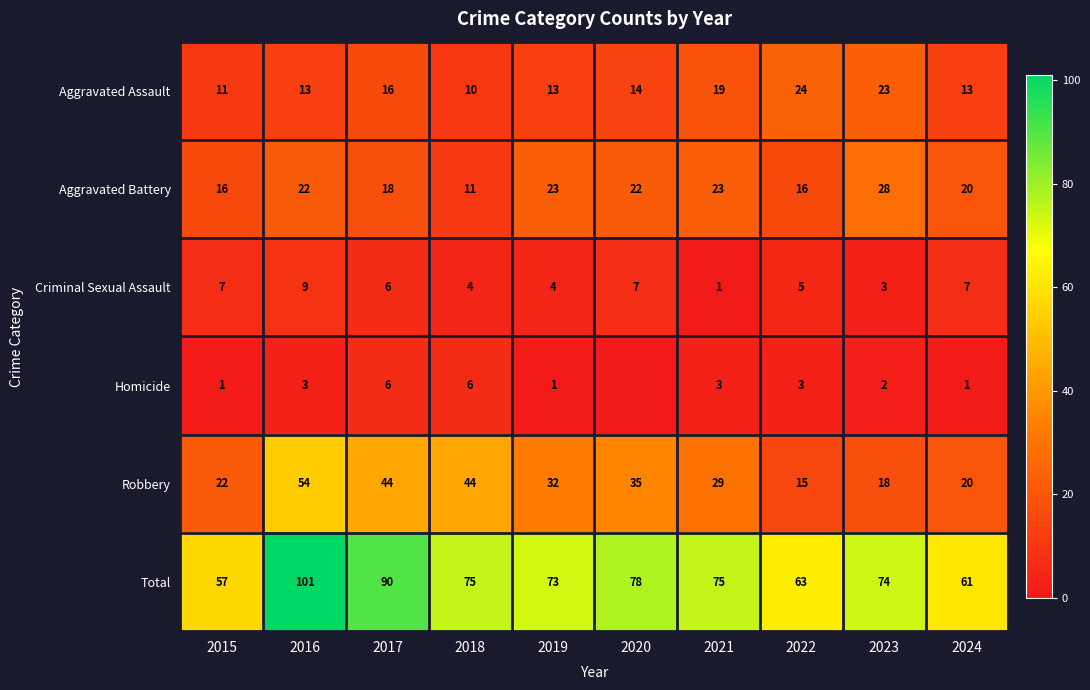

What is the total value across all series at 2023?

148